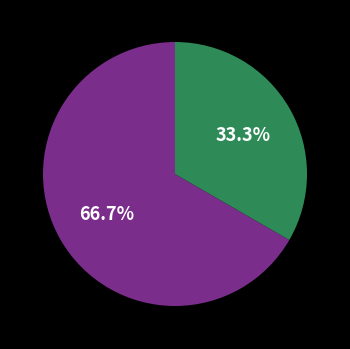

Does any single category account for the majority?

Yes